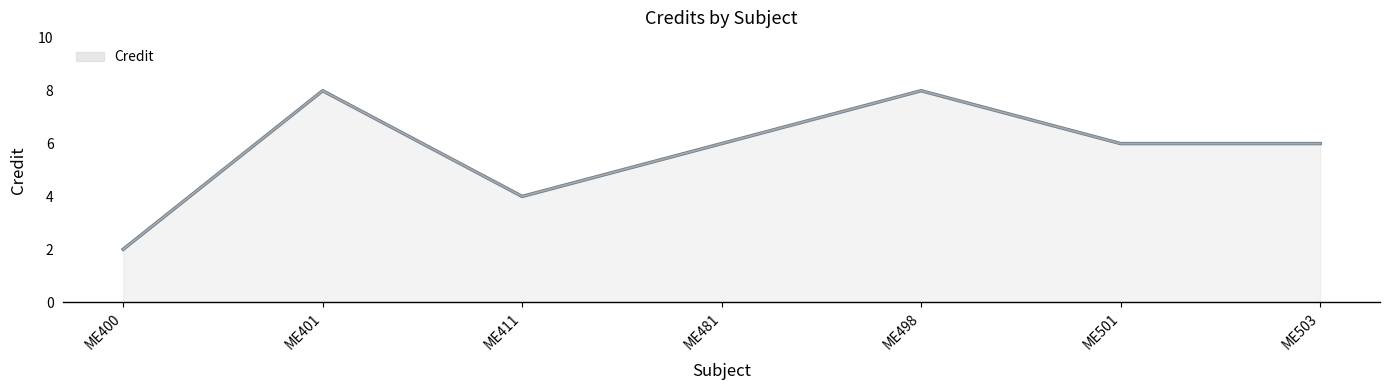

Does the chart display data point markers on the line(s)?

No